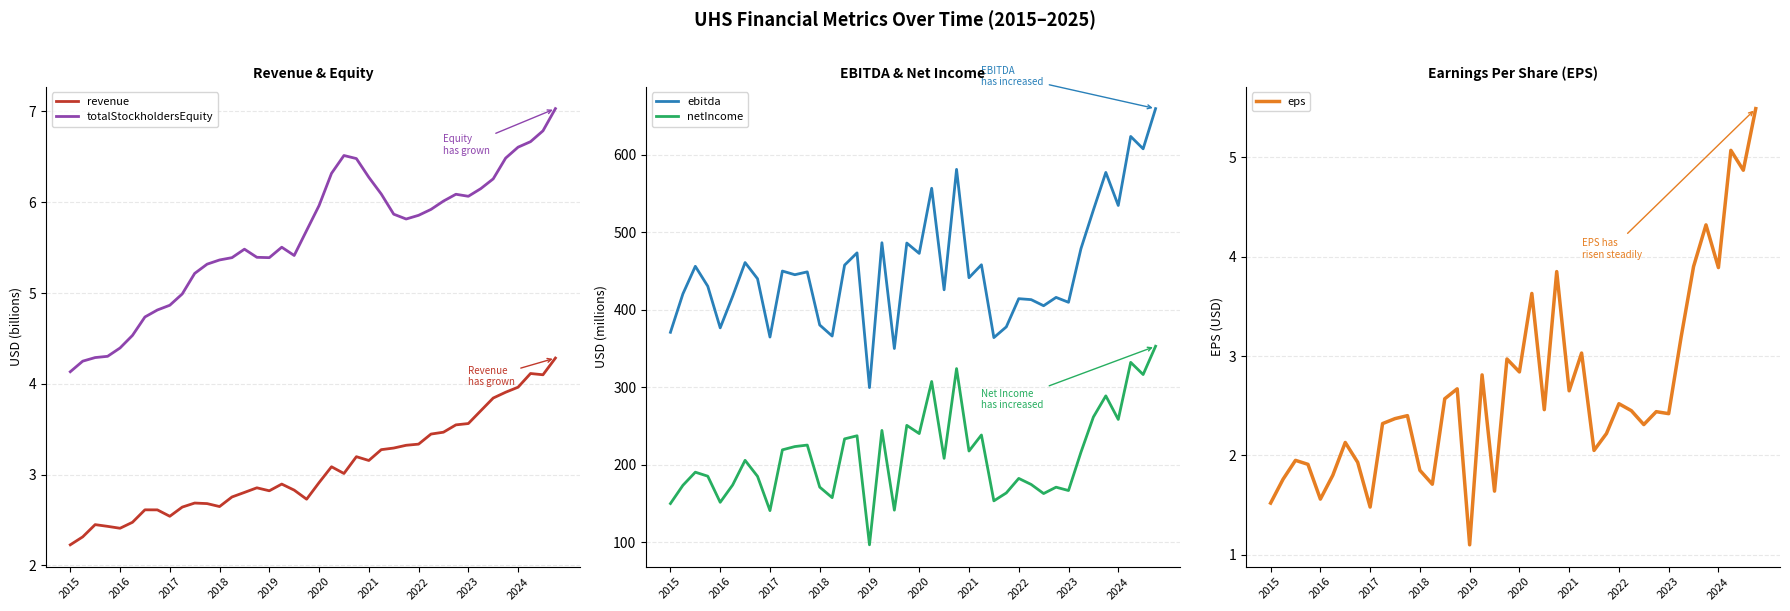

Is it true that totalStockholdersEquity equals 4.9 at 2017?

True